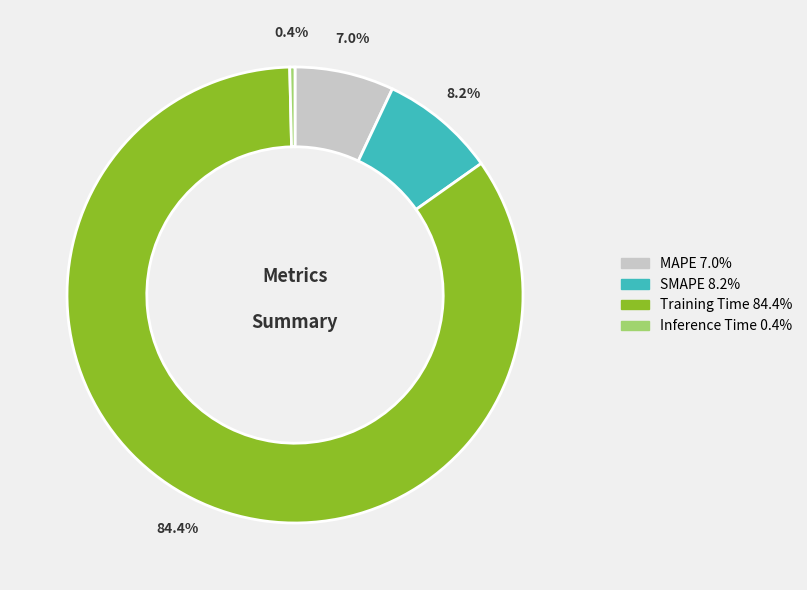

Does any single category account for the majority?

Yes